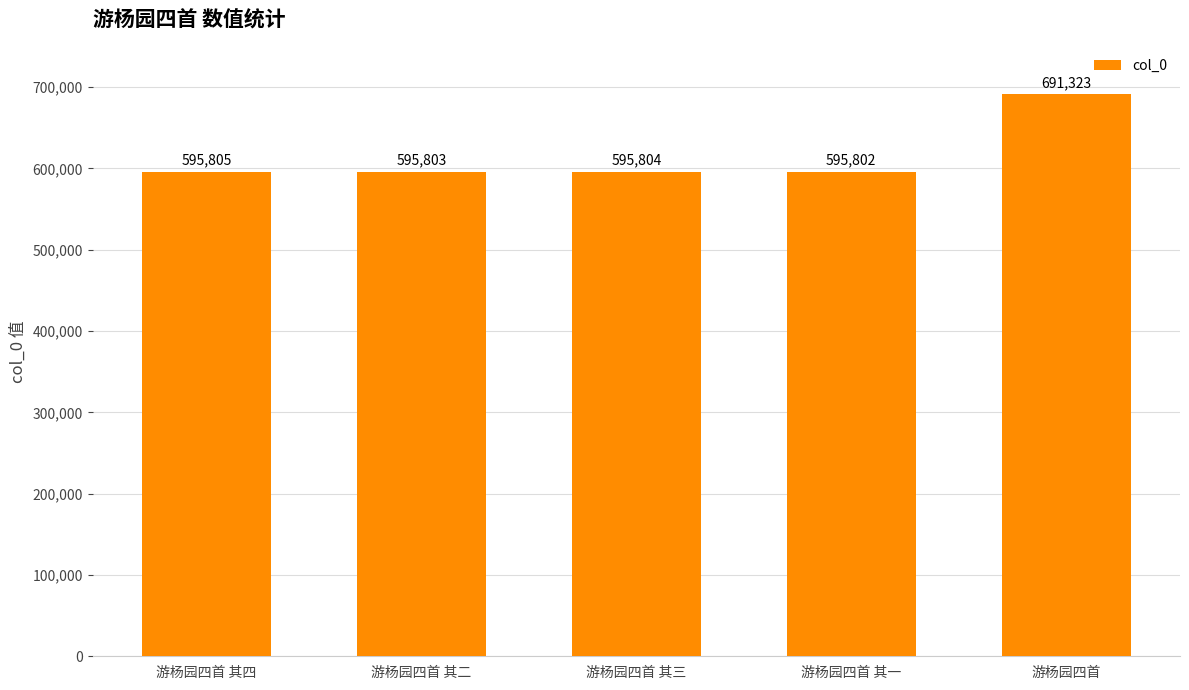

Is it true that the value at 游杨园四首 其三 is 595804?

True